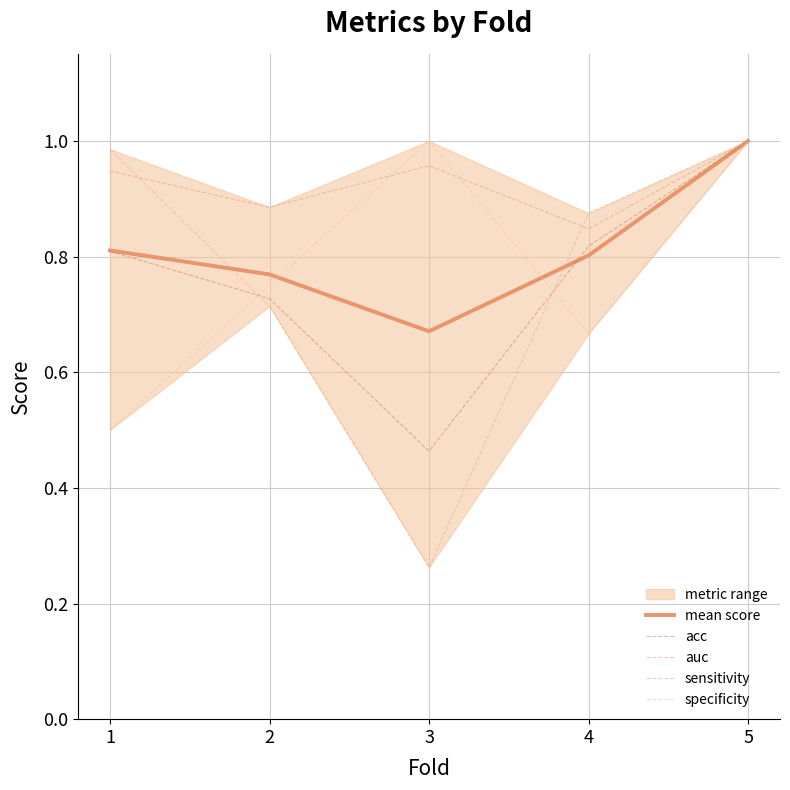

The mean score series shows 0.8 at 2. True or false?

True